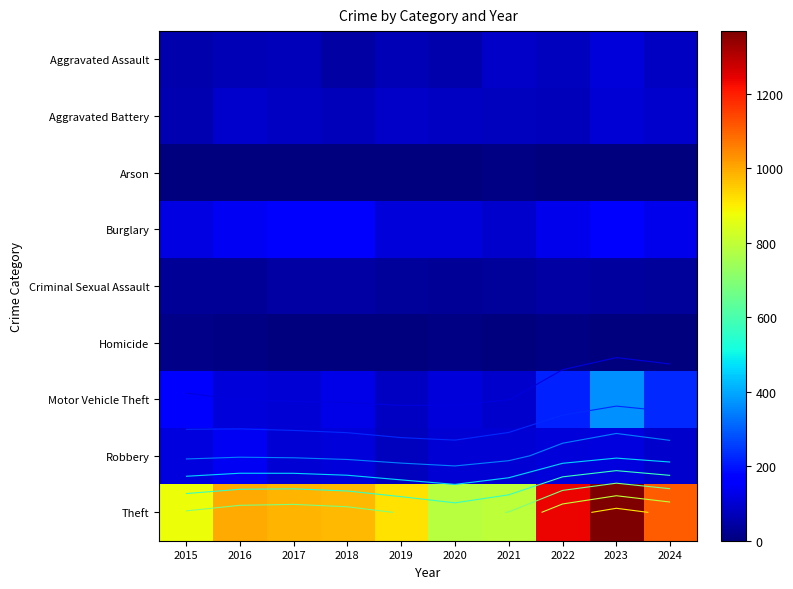

Which category has the highest value across all series?

2023